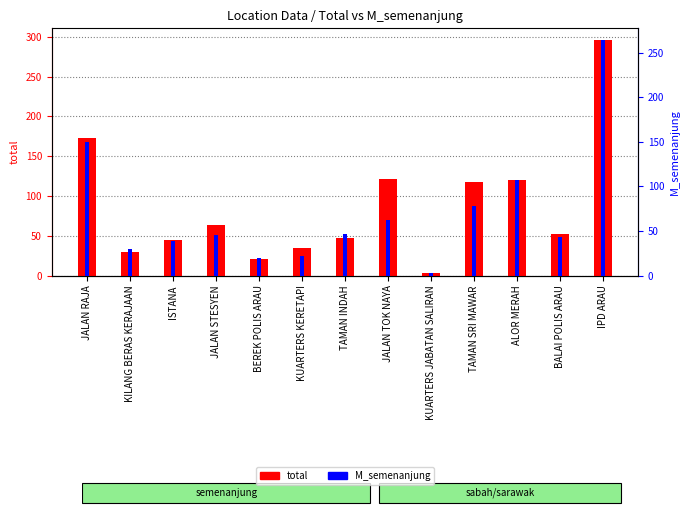

At which label does total reach its minimum?

KUARTERS JABATAN SALIRAN